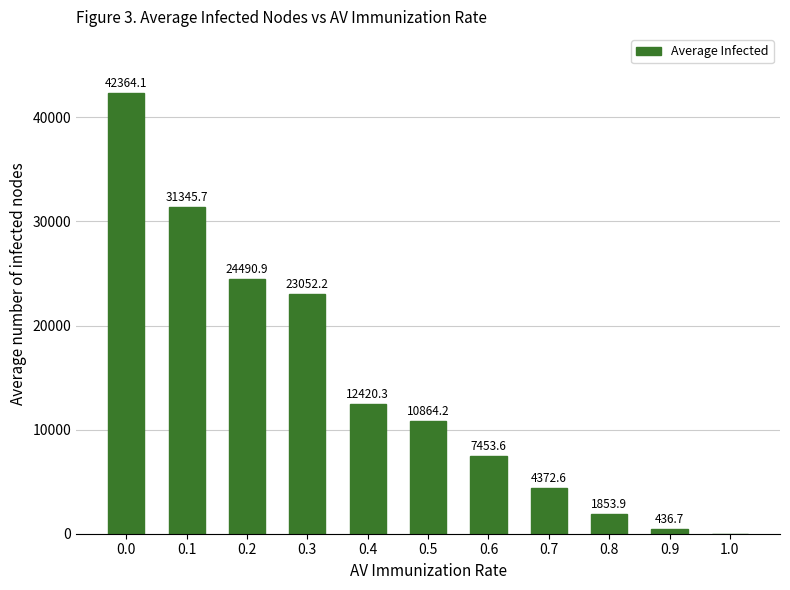

The chart shows a value of 24490.9 at 0.2. True or false?

True